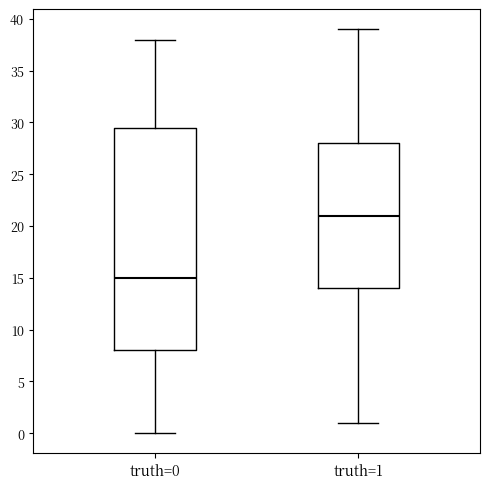

Comparing the boxes themselves (not the whiskers), which one is the tallest?

truth=0